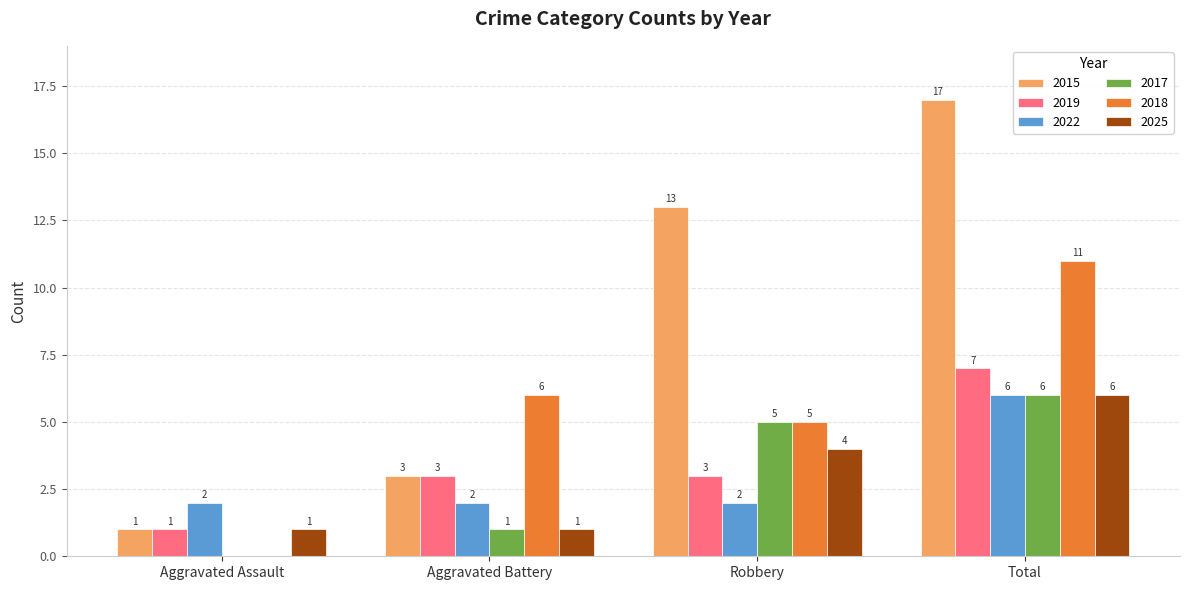

Between Robbery and Total, which series saw the biggest shift?

2018